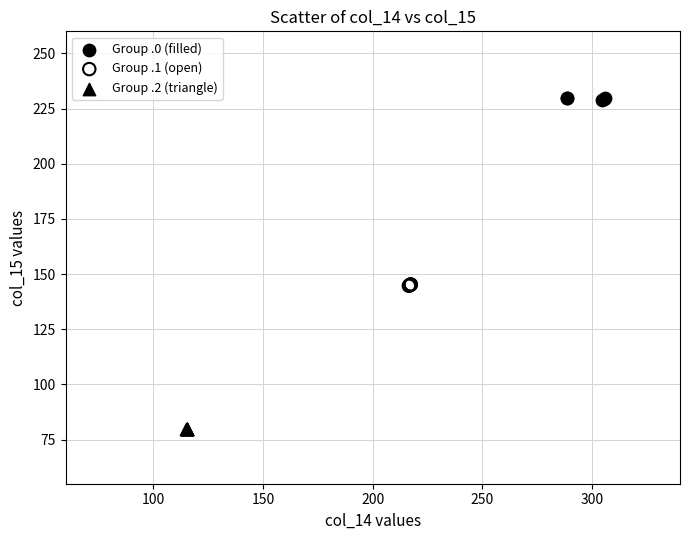

Which series has the widest spread of Y values?

Group .0 (filled)